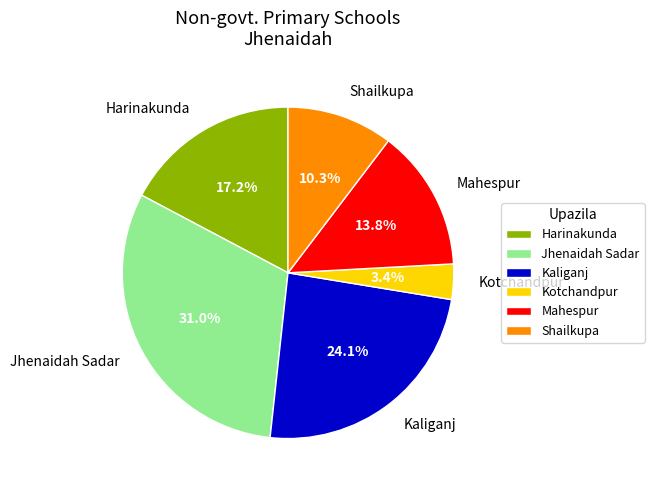

Count the number of slices in the pie.

6